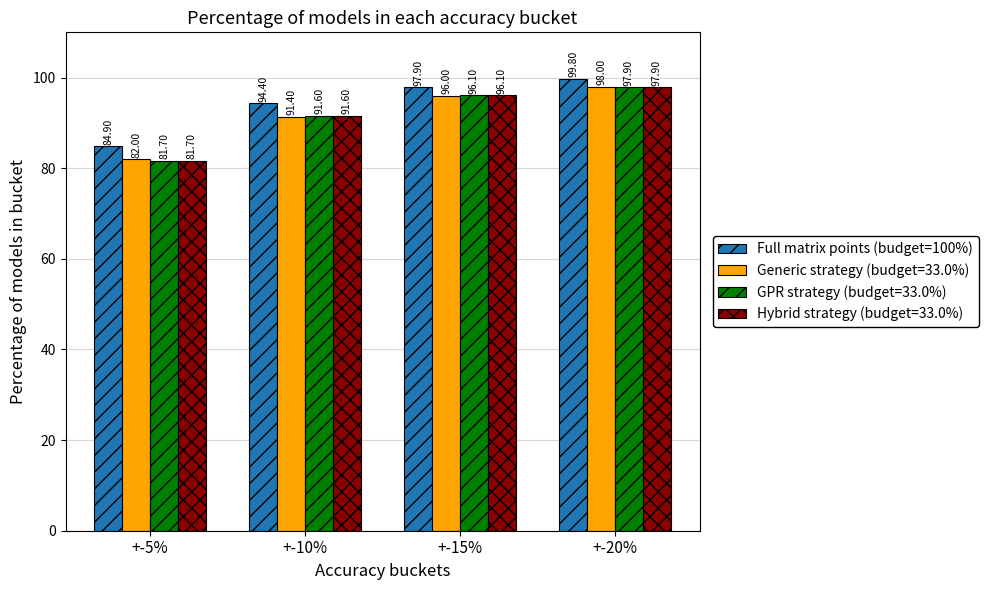

What is the difference between the maximum and second lowest values in the GPR strategy (budget=33.0%) series?

6.3